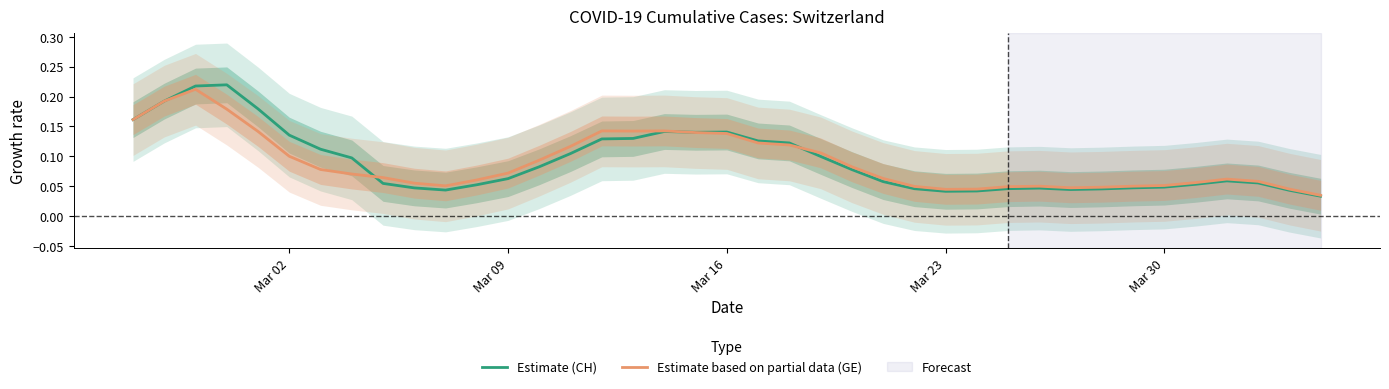

Which series has the largest range (max minus min)?

Estimate (CH)